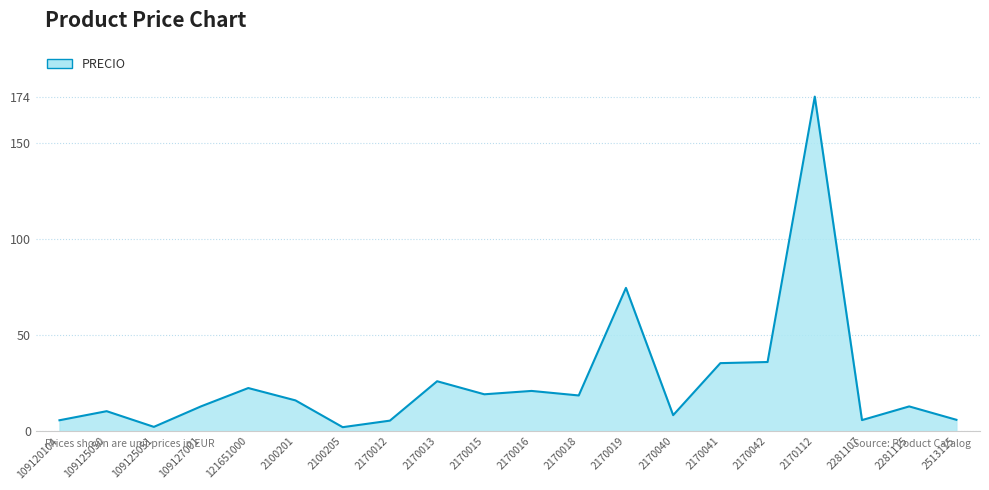

At which label is the value closest to 88?

2170019